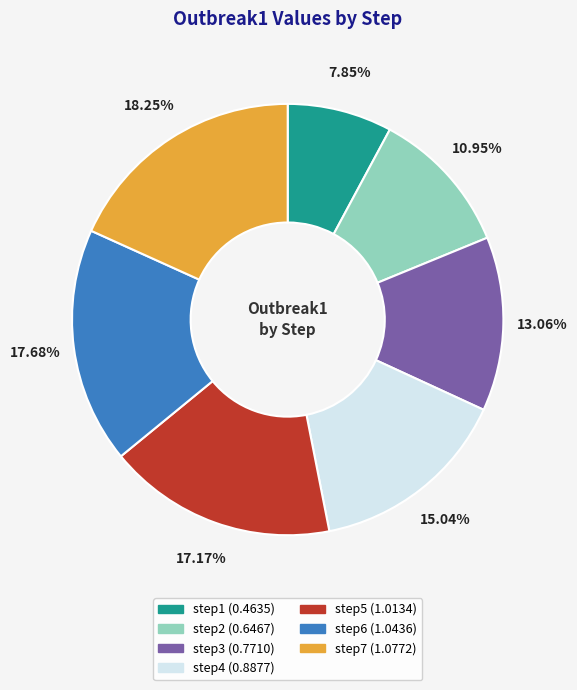

Is there a majority slice in this chart?

No